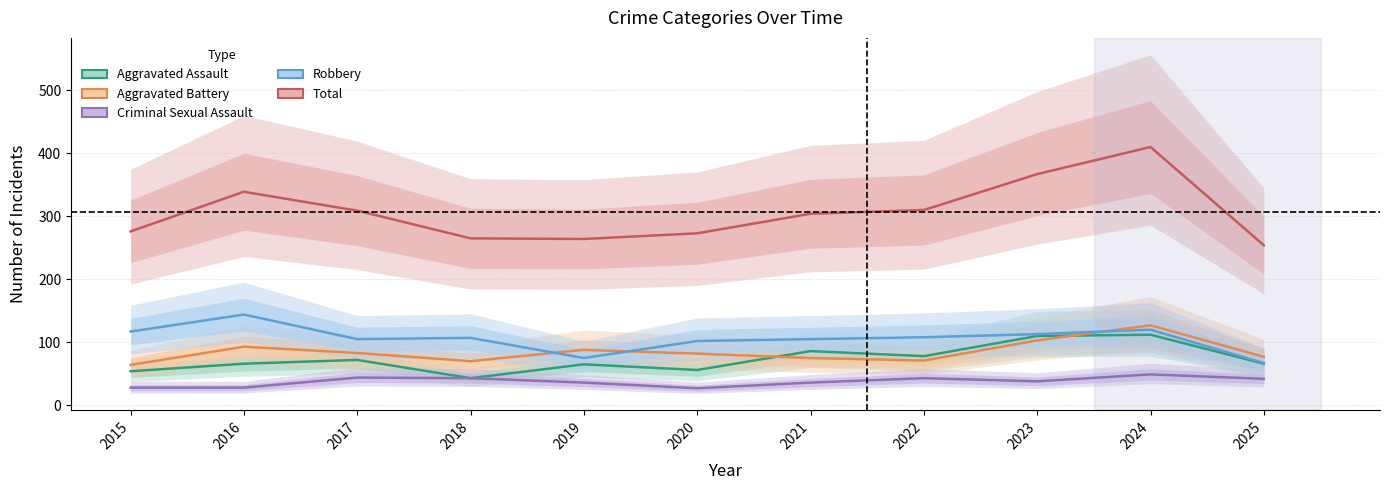

True or false: Aggravated Battery has more than 1 interior local peaks.

True